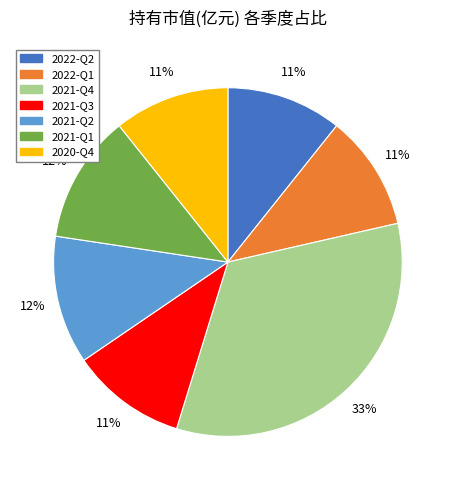

Does any single category account for the majority?

No